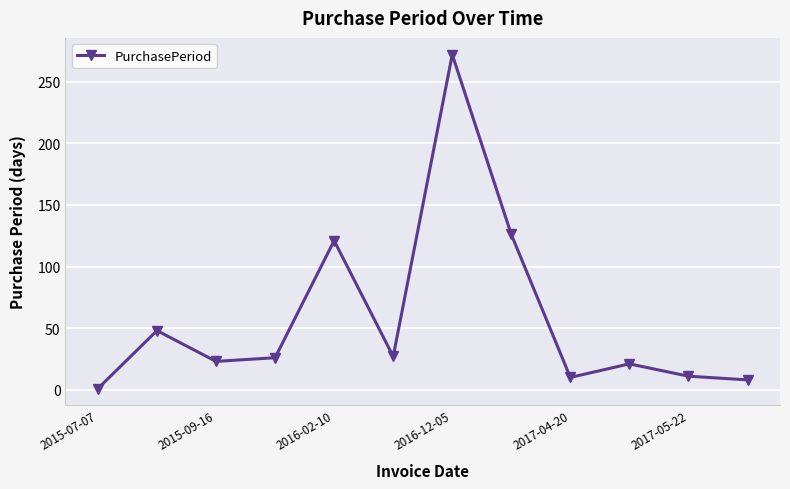

What is the sum of all values?

694